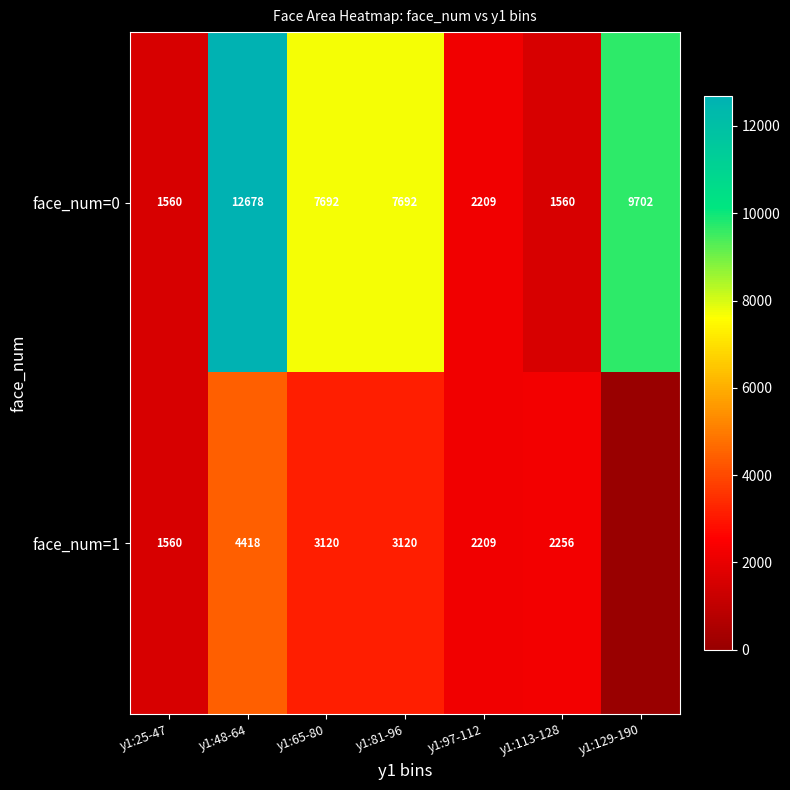

What is the approximate value of face_num=0 at y1:65-80, to the nearest 10?

7690